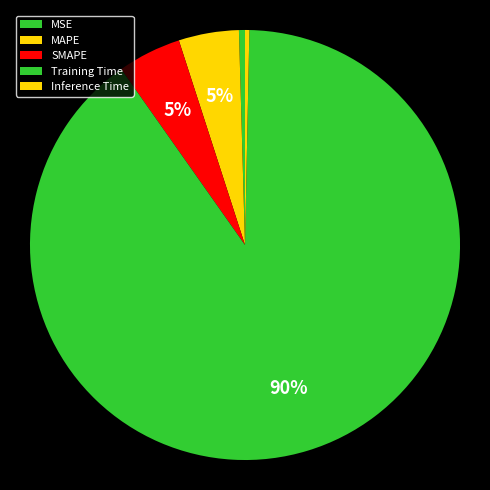

How many segments does this pie chart have?

5